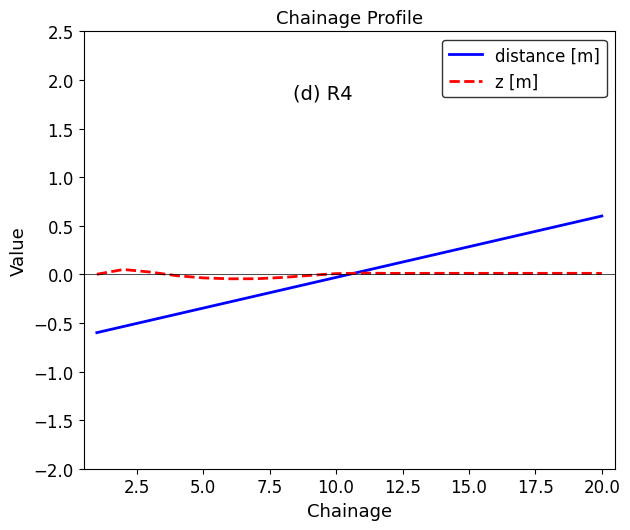

What is the smallest value displayed?

-0.6